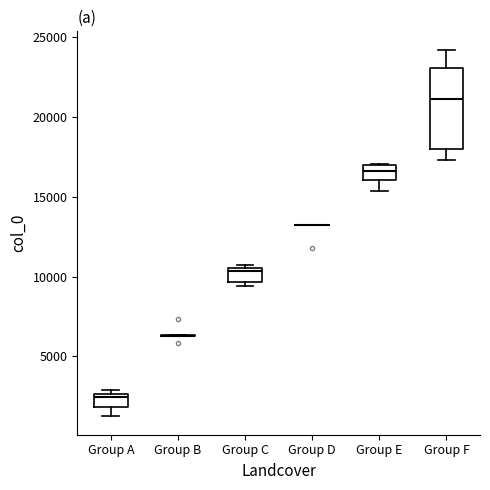

Reading left to right, read every box against the y-axis: the position of its median line, the range the box covers, and the ends of its whiskers. The values are not printed on the chart, so give them approximately, as read against the axis.

Group A: median 2500 (just below the box's upper edge), box 2000 to 2500, whiskers 1500 to 3000
Group B: box collapsed to a line at 6500, whiskers 6500 to 6500
Group C: median 10500 (just below the box's upper edge), box 9500 to 10500, whiskers 9500 (just below the box's lower edge) to 10500 (just above the box's upper edge)
Group D: box collapsed to a line at 13500, whiskers 13500 to 13500
Group E: median 16500, box 16000 to 17000, whiskers 15500 to 17000
Group F: median 21000, box 18000 to 23000, whiskers 17500 to 24000